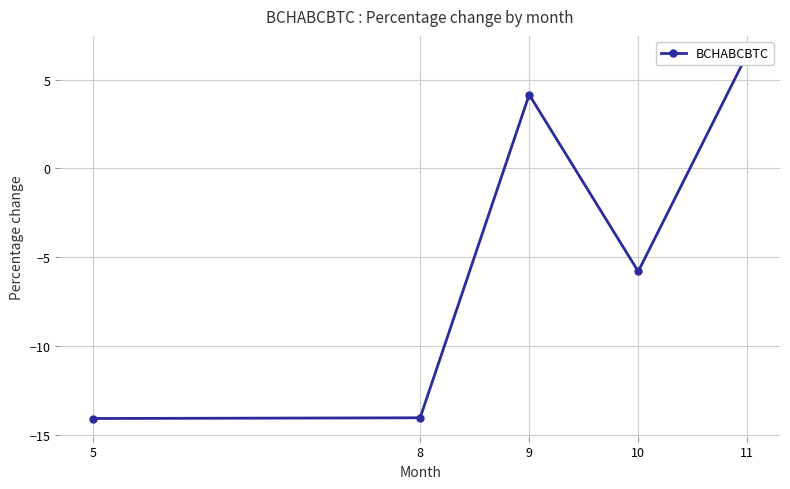

Count the number of data series in this chart.

1